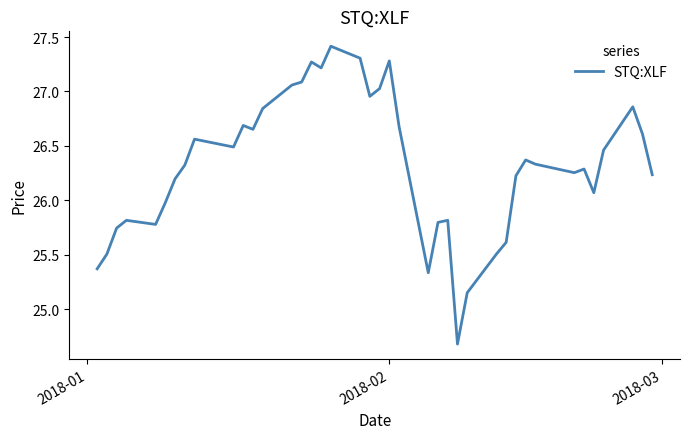

Does the chart have visible grid lines?

No